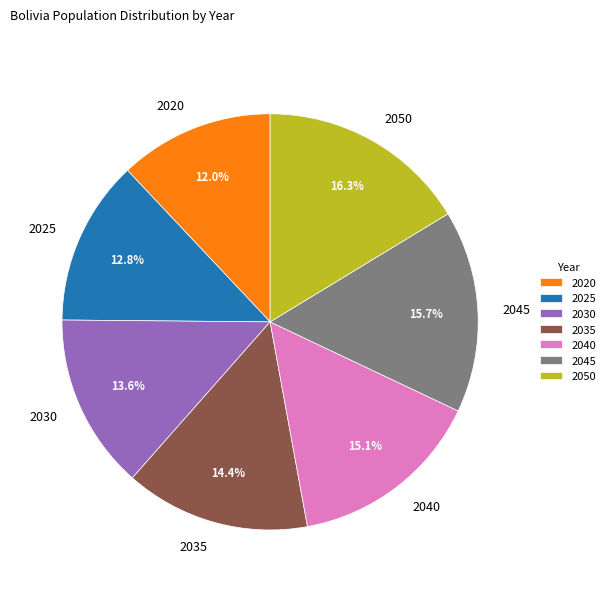

Approximately how many times larger is the value at 2025 compared to 2030?

0.9